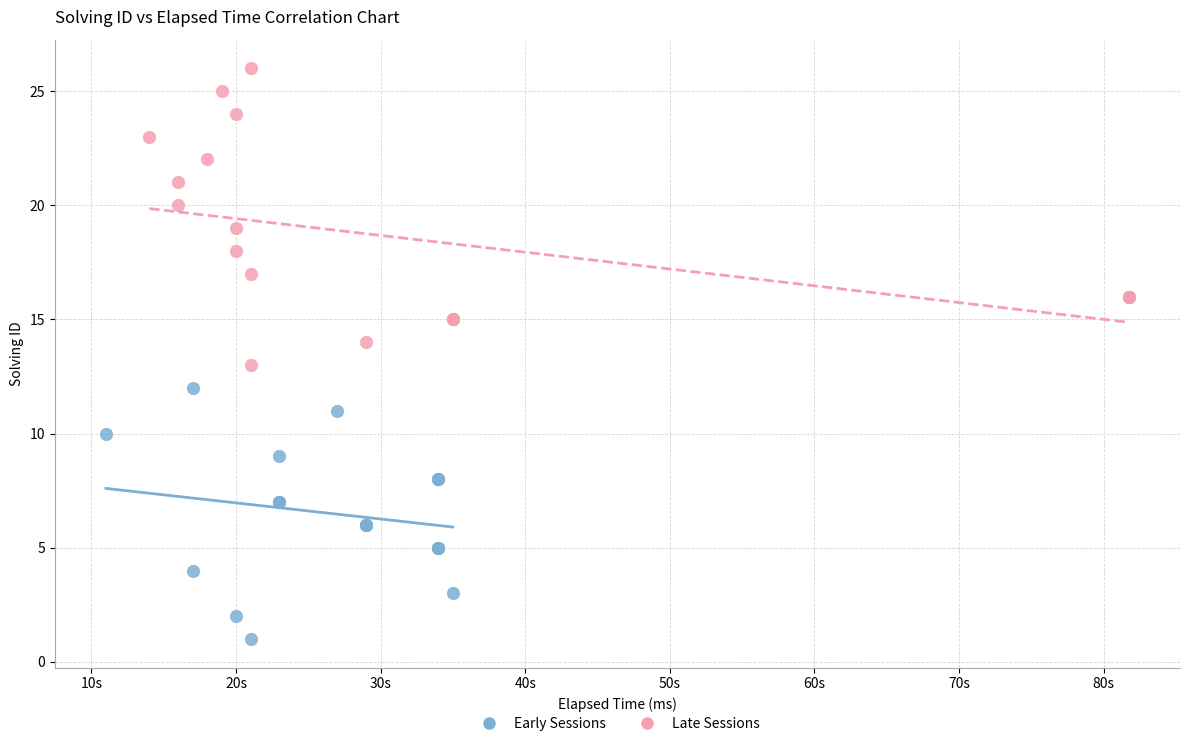

Which series has the widest spread of Y values?

Late Sessions